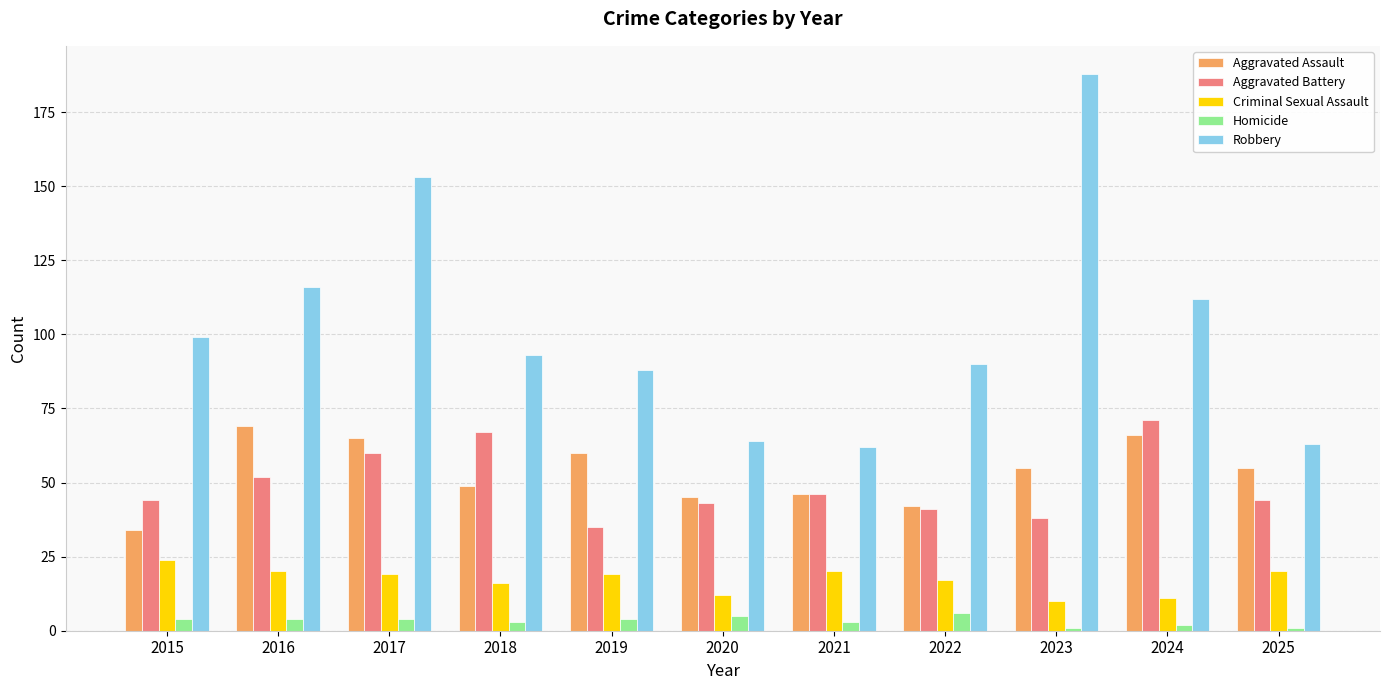

Reading left to right, transcribe all the data shown in this chart.

Aggravated Assault: 2015=34	2016=69	2017=65	2018=49	2019=60	2020=45	2021=46	2022=42	2023=55	2024=66	2025=55
Aggravated Battery: 2015=44	2016=52	2017=60	2018=67	2019=35	2020=43	2021=46	2022=41	2023=38	2024=71	2025=44
Criminal Sexual Assault: 2015=24	2016=20	2017=19	2018=16	2019=19	2020=12	2021=20	2022=17	2023=10	2024=11	2025=20
Homicide: 2015=4	2016=4	2017=4	2018=3	2019=4	2020=5	2021=3	2022=6	2023=1	2024=2	2025=1
Robbery: 2015=99	2016=116	2017=153	2018=93	2019=88	2020=64	2021=62	2022=90	2023=188	2024=112	2025=63